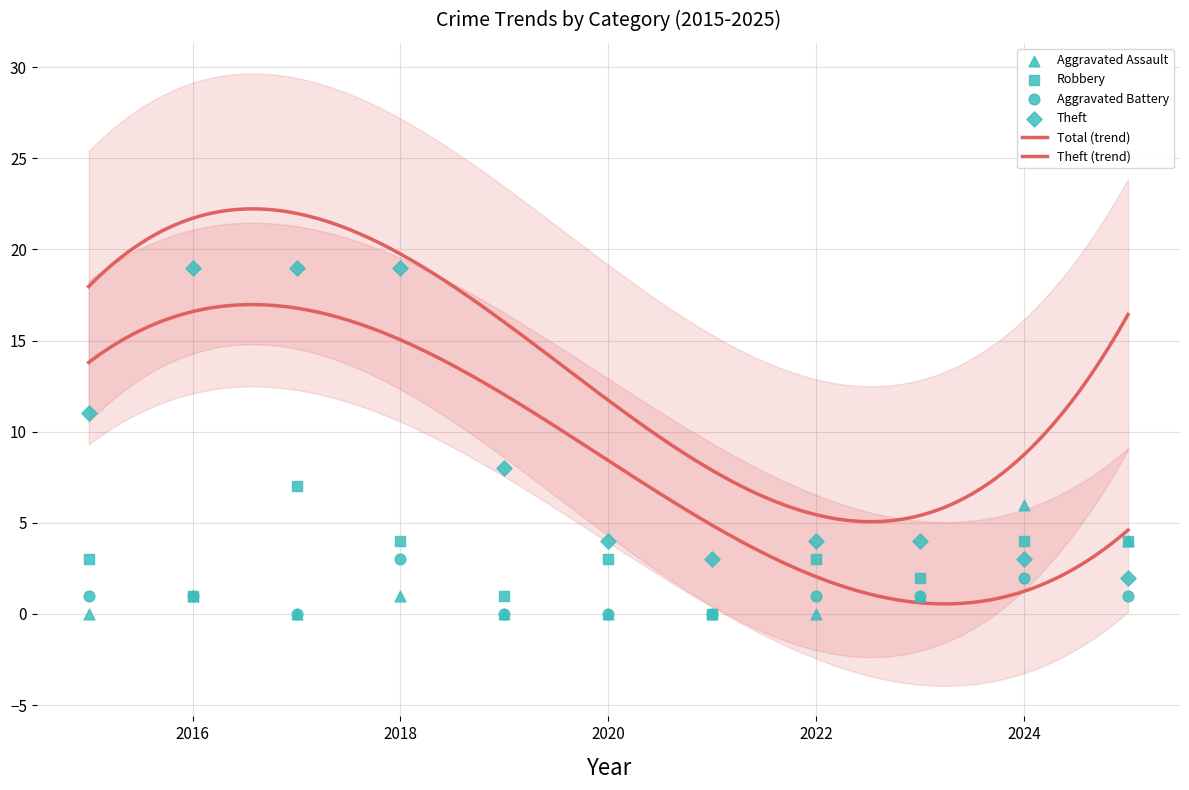

Which series has the largest total across all categories?

Theft